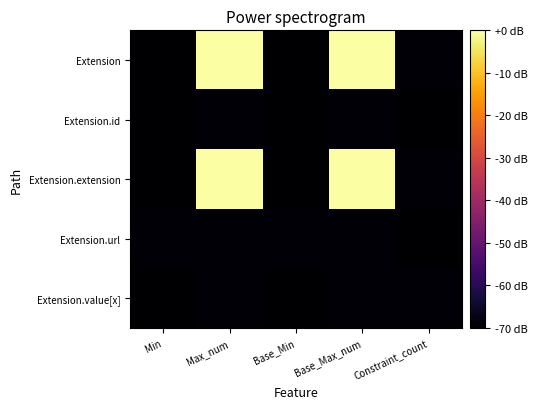

Rank the series by their maximum value, from highest to lowest.

Extension, Extension.extension, Extension.id, Extension.url, Extension.value[x]